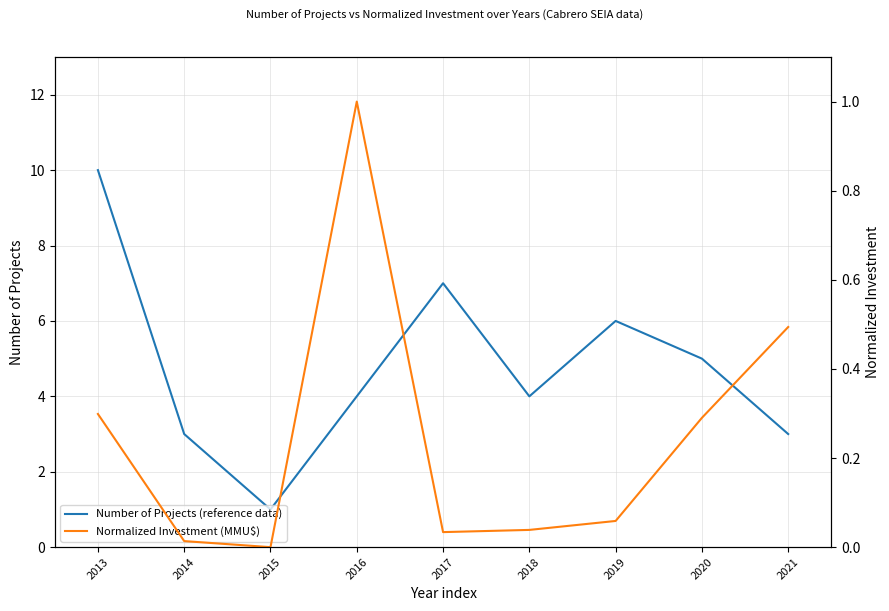

Where is Normalized Investment (MMU$) nearest to the value 0?

2015